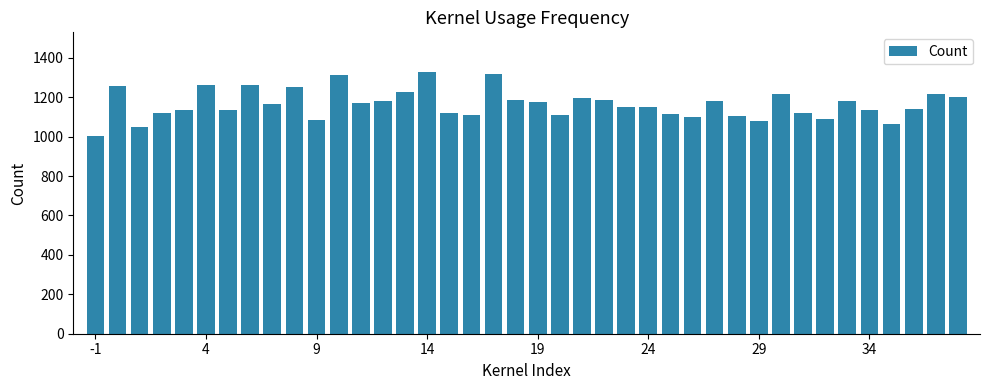

What is the value of the 20th bar from the left?

1184